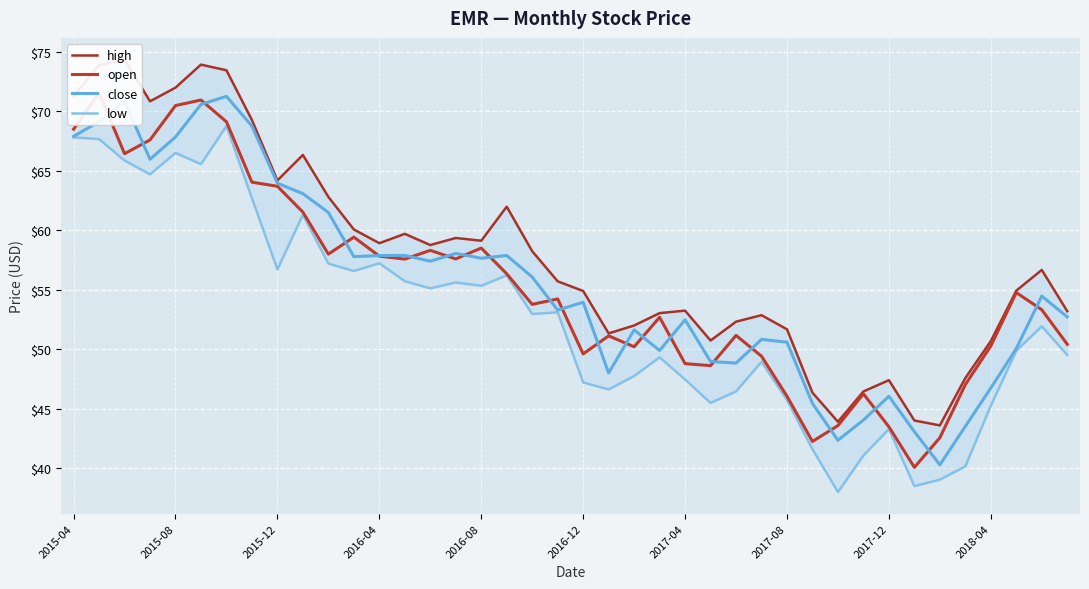

Is it true that close equals 57.6 at 2016-08?

True